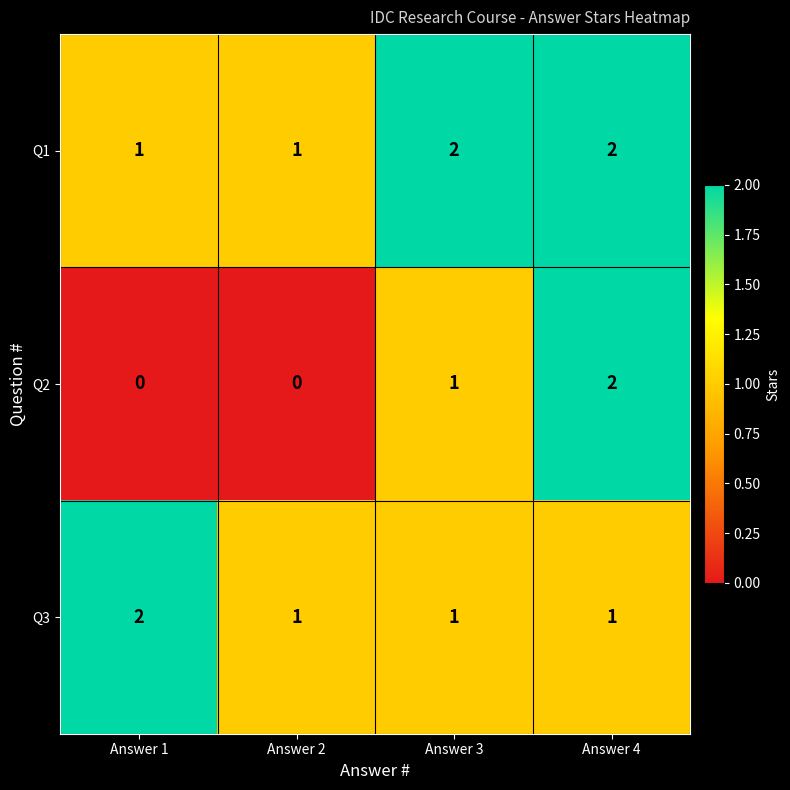

Which series changed the most between Answer 1 and Answer 2?

Q3